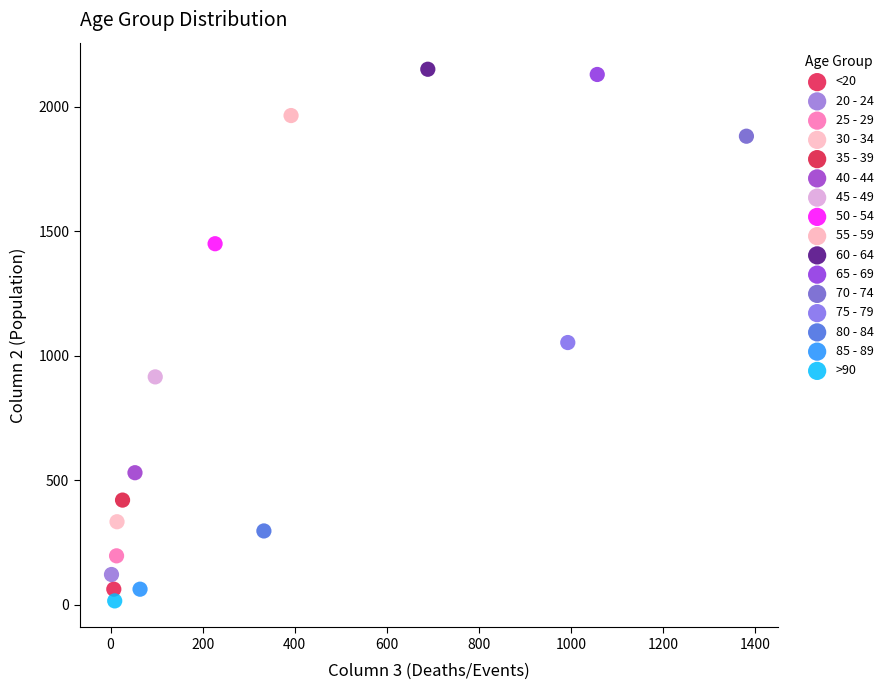

Which series contains the lowest Y value?

>90